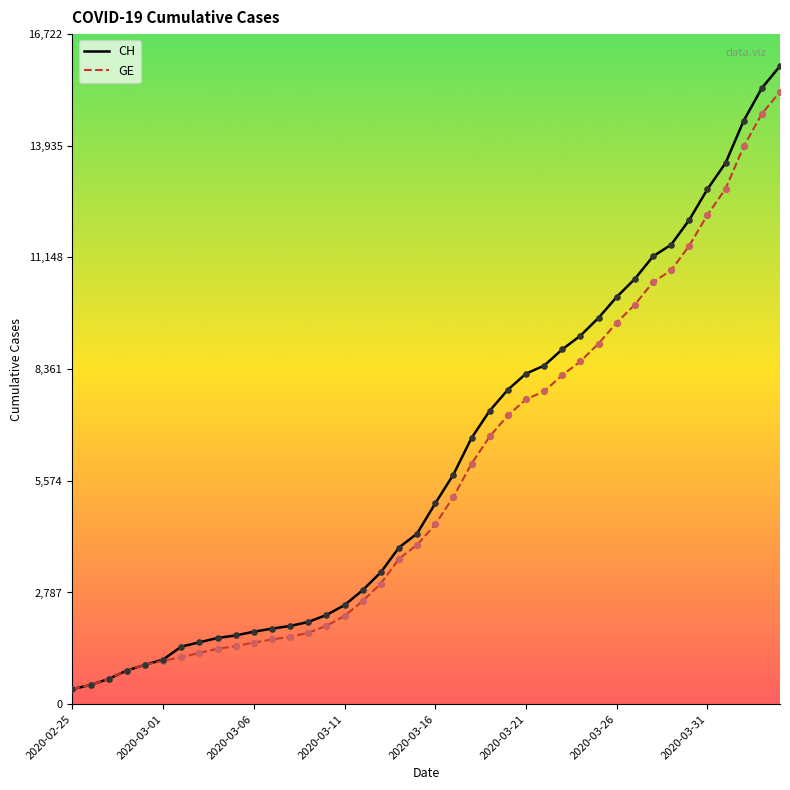

Which series has the largest range (max minus min)?

CH